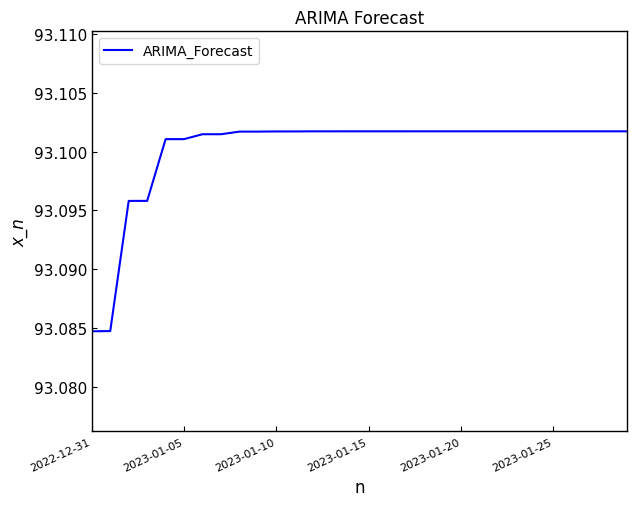

Where is the data nearest to the value 93?

2022-12-31